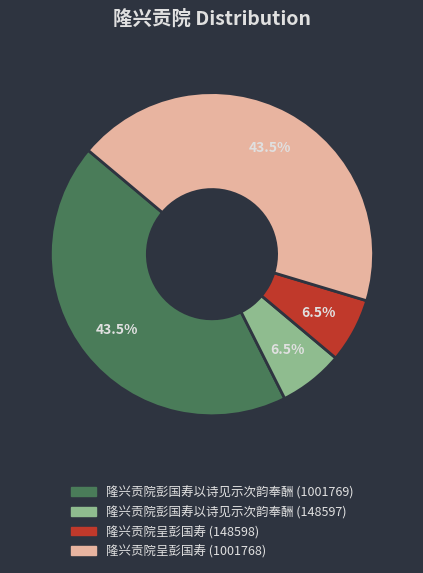

True or false: 隆兴贡院彭国寿以诗见示次韵奉酬 (148597) accounts for 18% of the total.

False